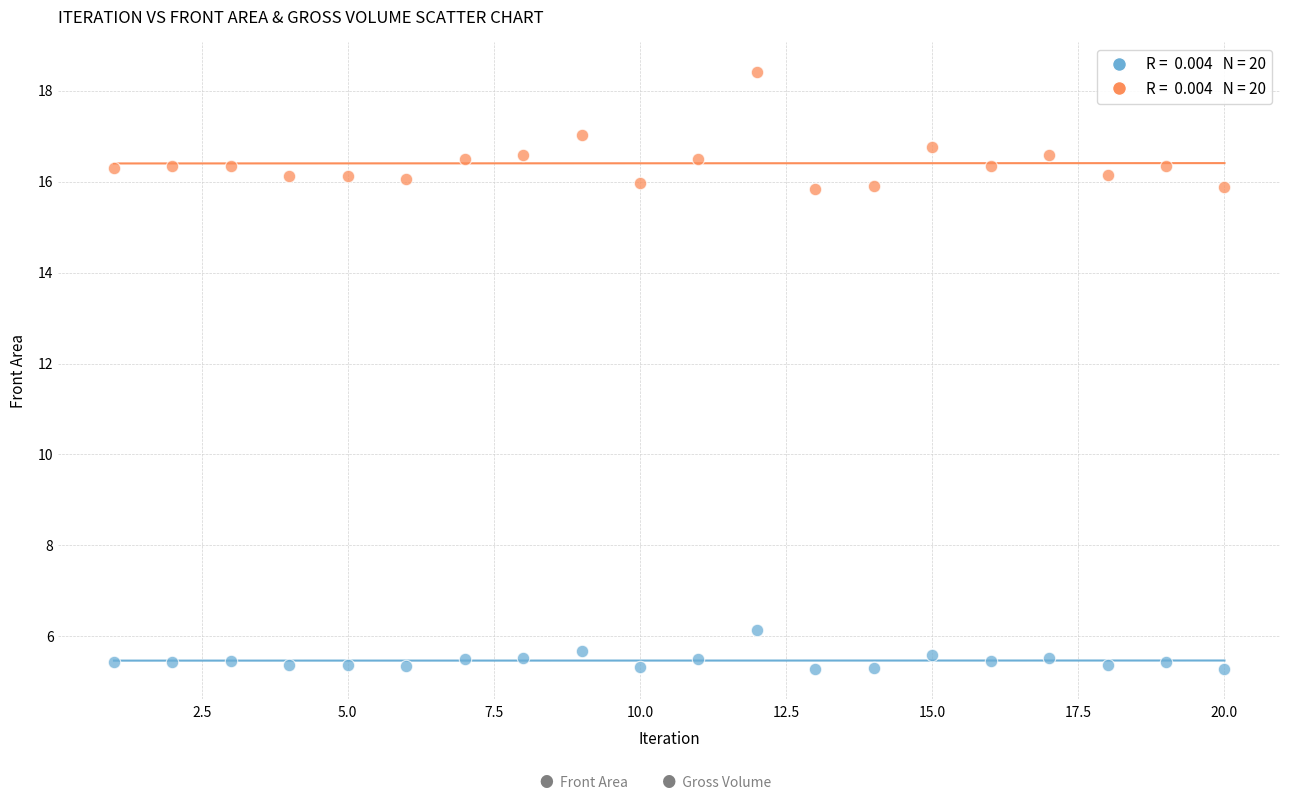

Across all data points, what is the range of Y values (max minus min)?

13.1